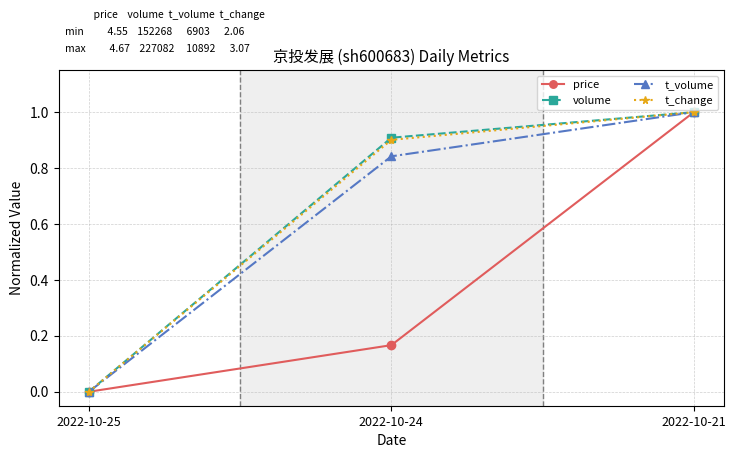

True or false: price has a value of 0.1 at 2022-10-24.

False